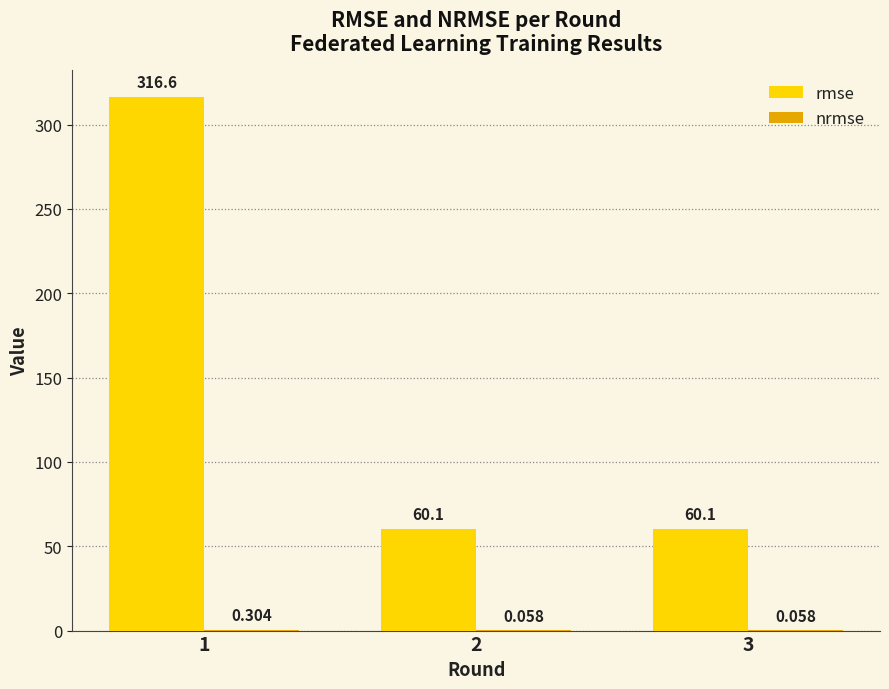

What is the total value across all series at 3?

60.2